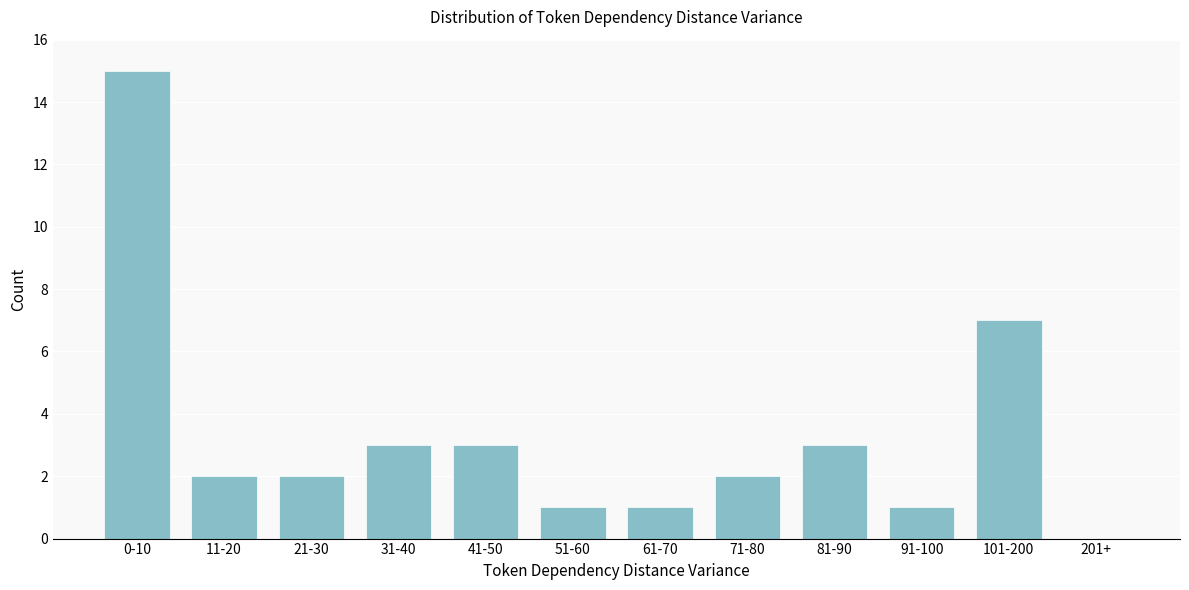

Reading right to left, transcribe all the data shown in this chart.

201+=0	101-200=7	91-100=1	81-90=3	71-80=2	61-70=1	51-60=1	41-50=3	31-40=3	21-30=2	11-20=2	0-10=15